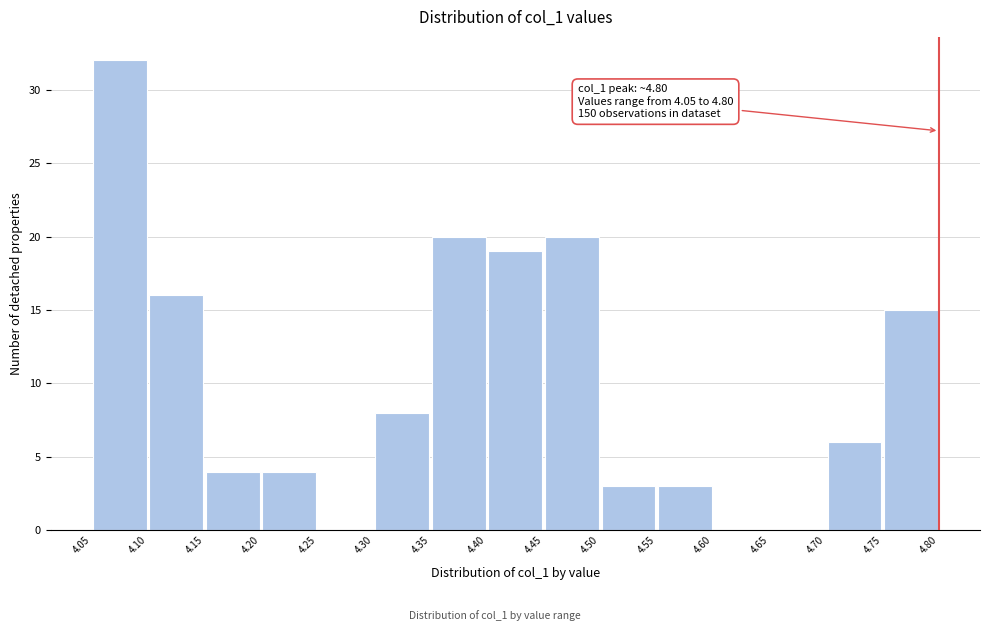

Which range on the x-axis has the tallest bar?

4.05 to 4.10